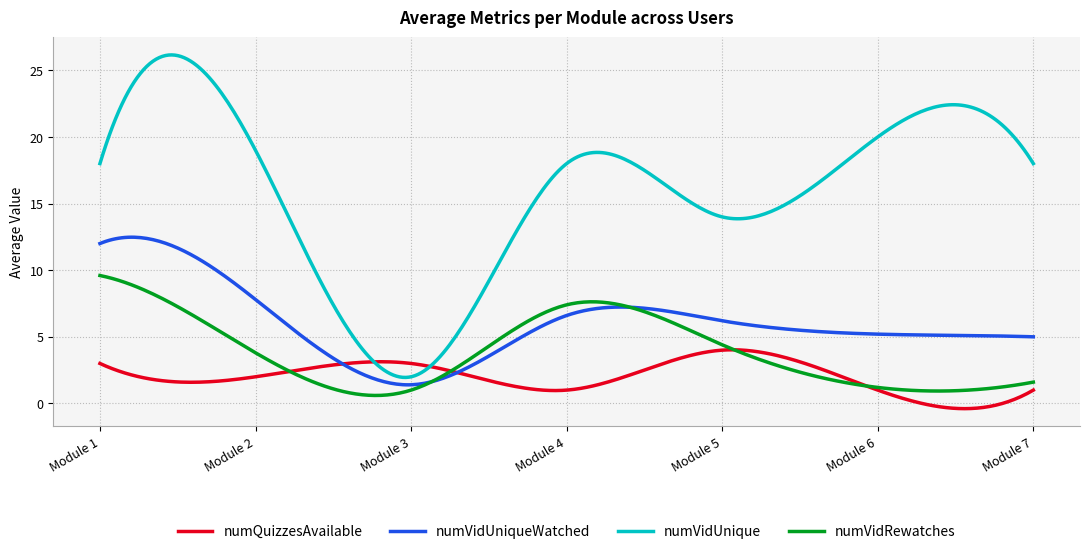

Which series has the largest range (max minus min)?

numVidUnique